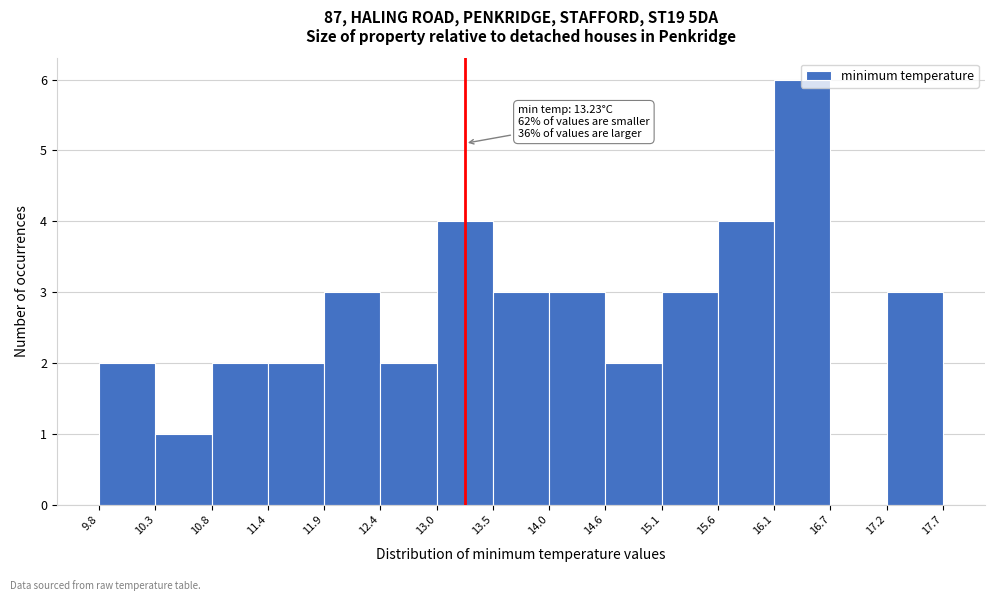

Over which range of the x-axis is the bar tallest?

16.1 to 16.7